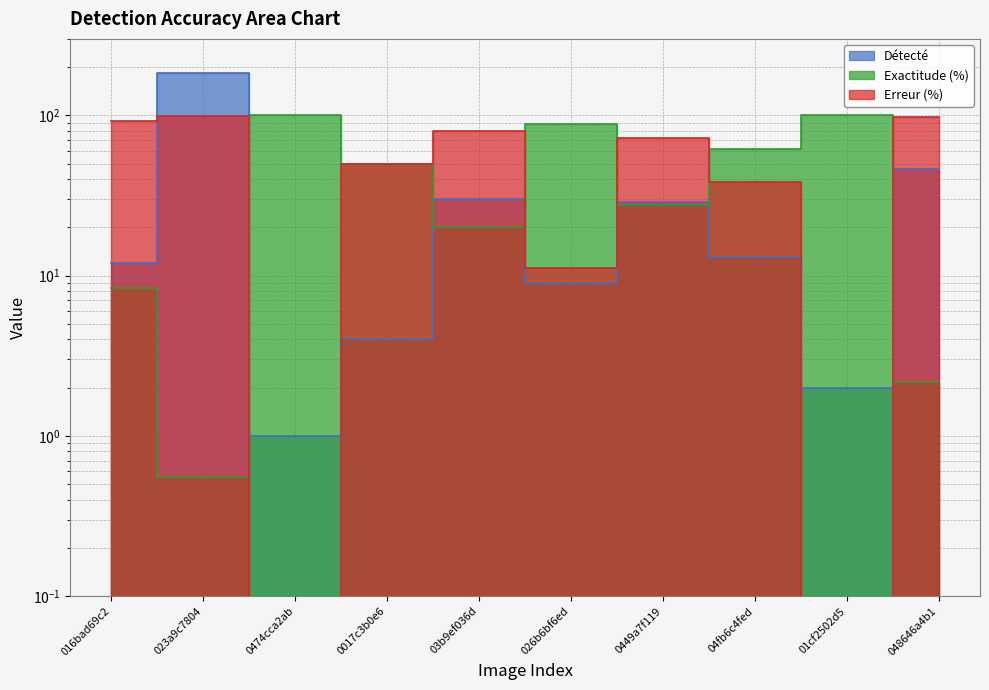

Rank the series by their average value, from highest to lowest.

Erreur (%), Exactitude (%), Détecté